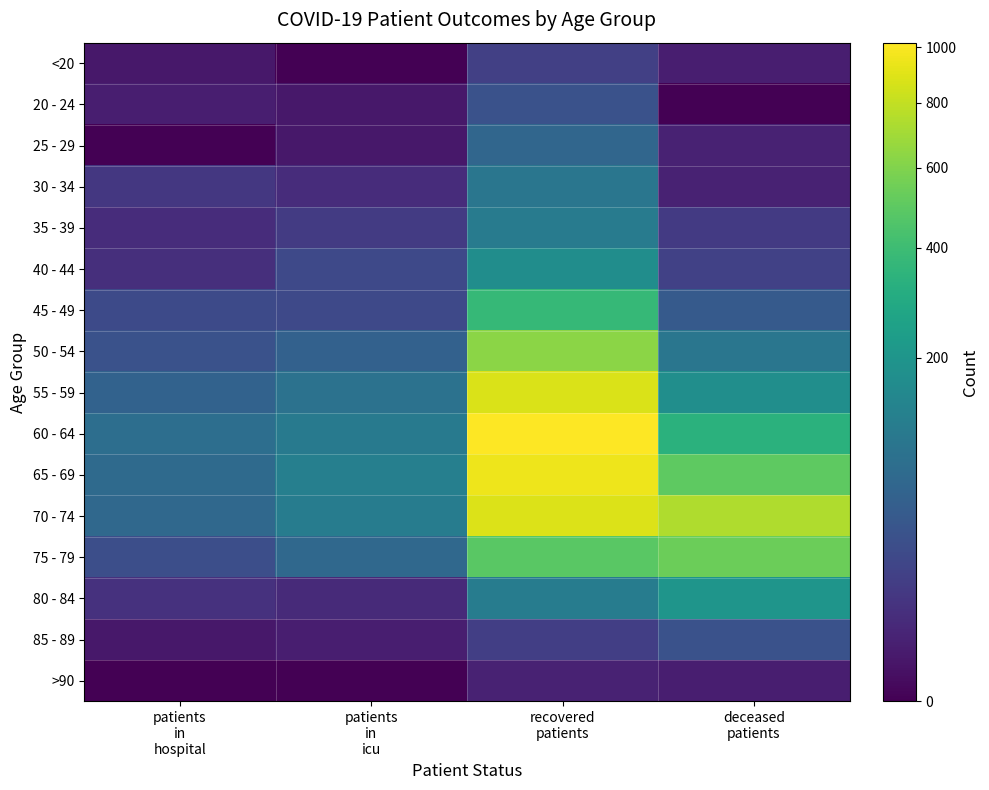

Reading left to right, transcribe all the data shown in this chart.

<20: patients
in
hospital=1	patients
in
icu=0	recovered
patients=16	deceased
patients=2
20 - 24: patients
in
hospital=2	patients
in
icu=1	recovered
patients=32	deceased
patients=0
25 - 29: patients
in
hospital=0	patients
in
icu=1	recovered
patients=63	deceased
patients=3
30 - 34: patients
in
hospital=11	patients
in
icu=6	recovered
patients=99	deceased
patients=3
35 - 39: patients
in
hospital=6	patients
in
icu=13	recovered
patients=113	deceased
patients=12
40 - 44: patients
in
hospital=7	patients
in
icu=23	recovered
patients=172	deceased
patients=17
45 - 49: patients
in
hospital=24	patients
in
icu=23	recovered
patients=374	deceased
patients=44
50 - 54: patients
in
hospital=33	patients
in
icu=54	recovered
patients=629	deceased
patients=99
55 - 59: patients
in
hospital=57	patients
in
icu=89	recovered
patients=879	deceased
patients=173
60 - 64: patients
in
hospital=80	patients
in
icu=107	recovered
patients=1017	deceased
patients=331
65 - 69: patients
in
hospital=71	patients
in
icu=124	recovered
patients=958	deceased
patients=500
70 - 74: patients
in
hospital=67	patients
in
icu=117	recovered
patients=885	deceased
patients=739
75 - 79: patients
in
hospital=29	patients
in
icu=68	recovered
patients=487	deceased
patients=538
80 - 84: patients
in
hospital=8	patients
in
icu=5	recovered
patients=115	deceased
patients=198
85 - 89: patients
in
hospital=1	patients
in
icu=2	recovered
patients=15	deceased
patients=32
>90: patients
in
hospital=0	patients
in
icu=0	recovered
patients=3	deceased
patients=2